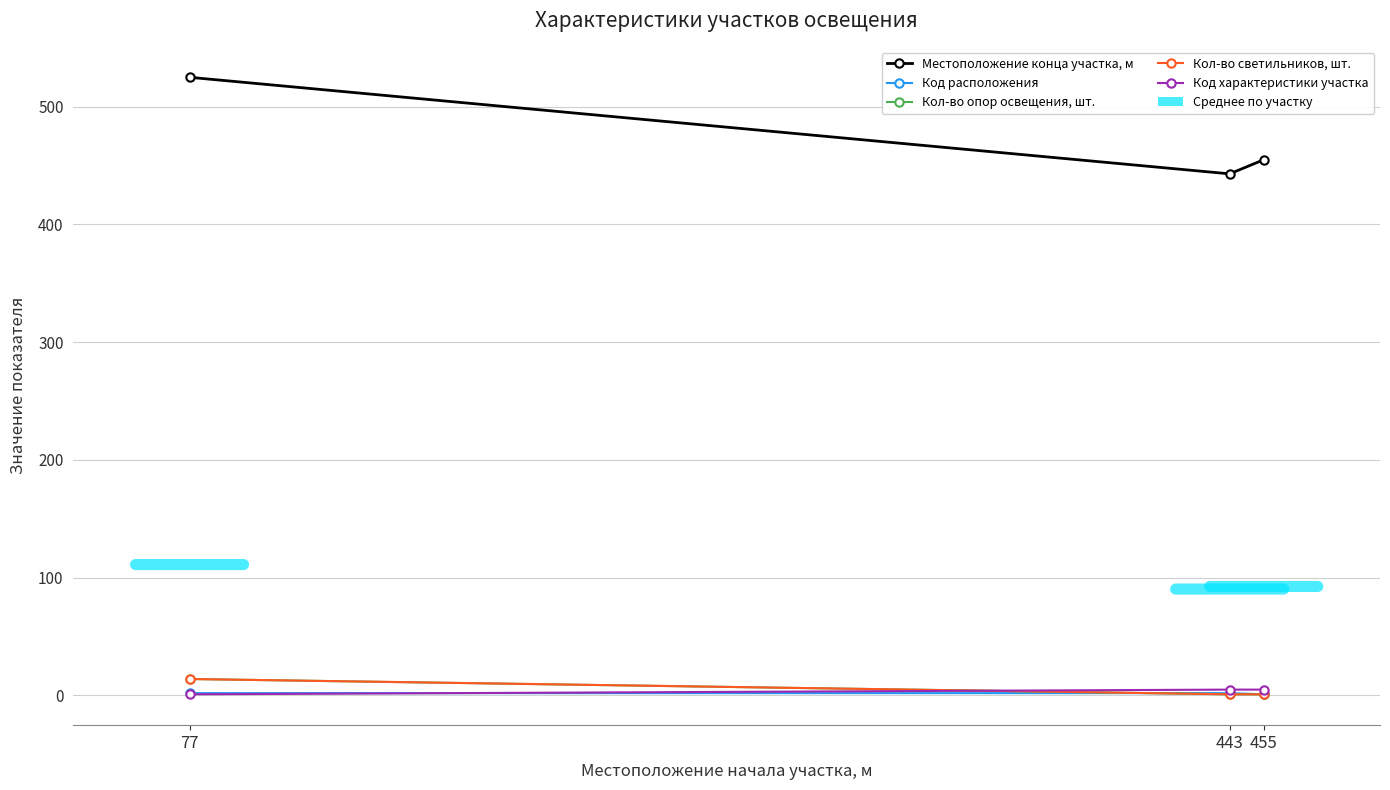

Does the chart have visible grid lines?

Yes